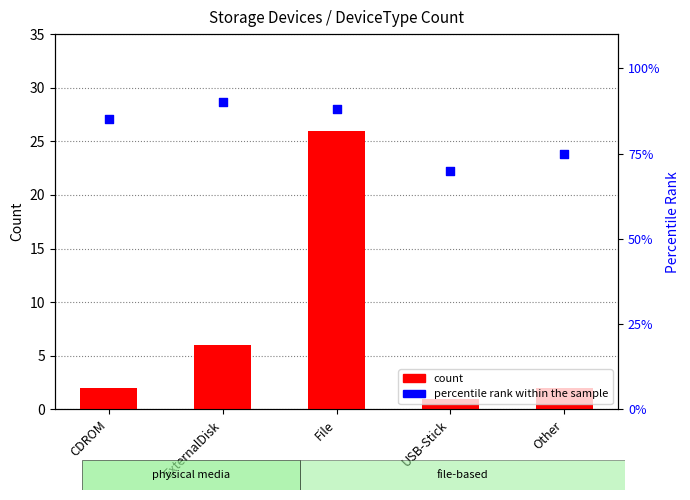

Which series contains the highest Y value?

percentile rank within the sample